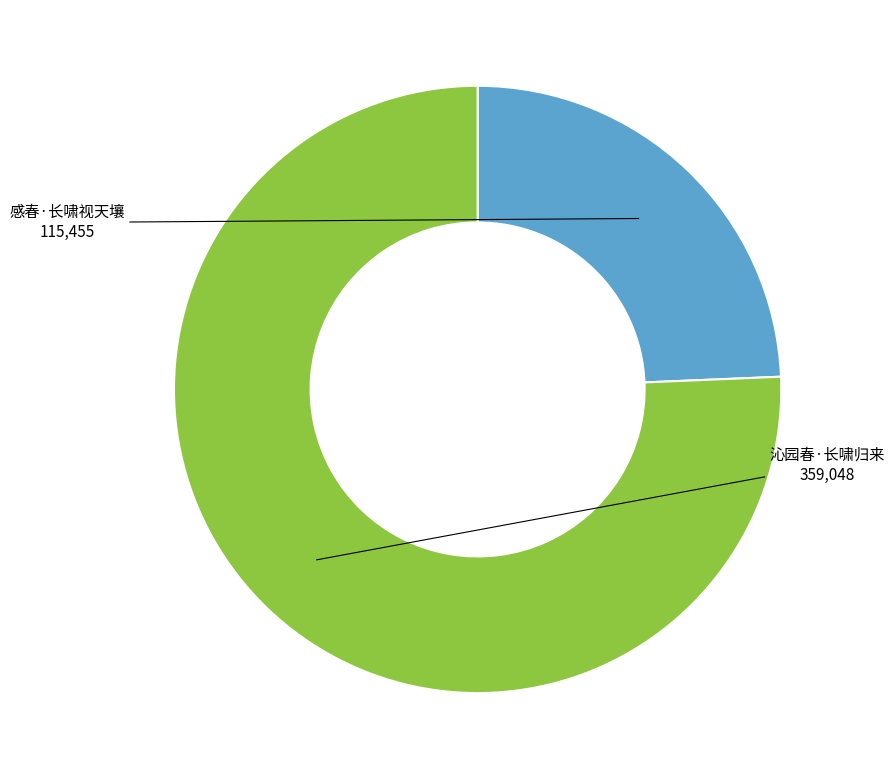

How many segments does this pie chart have?

2